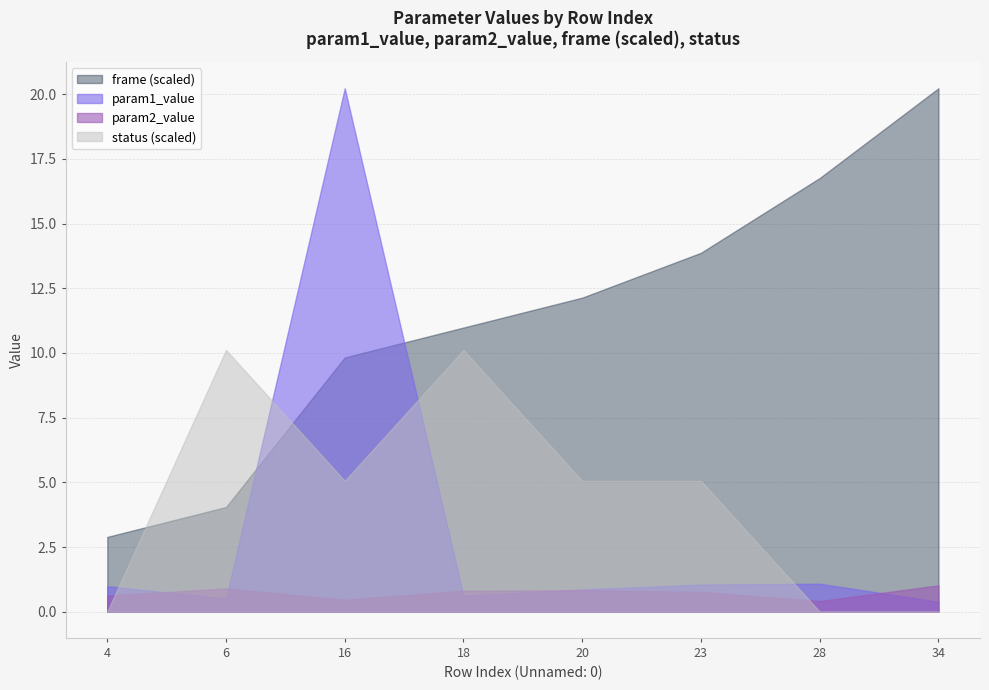

At which label does param2_value reach its peak?

34